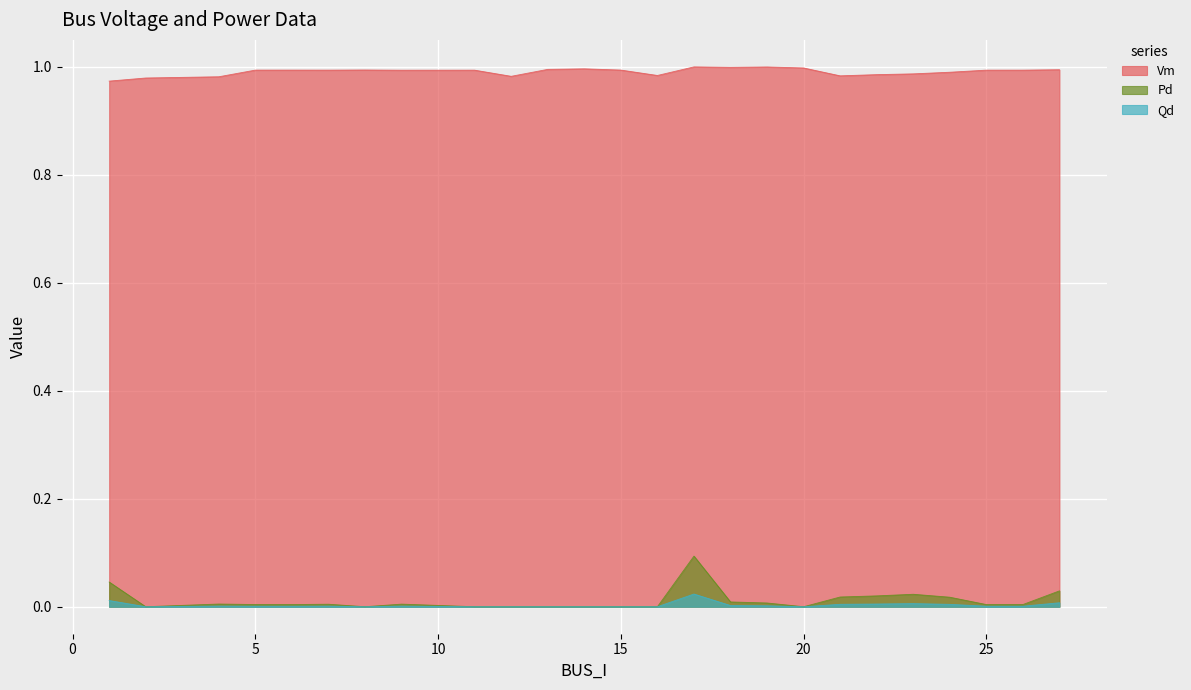

At which category is the sum across all series the highest?

17